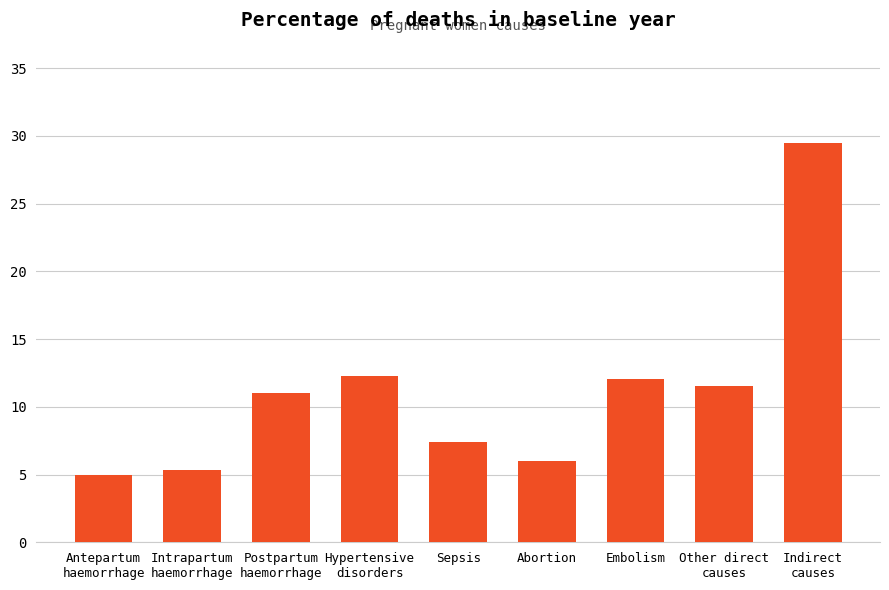

At which label does the data first exceed 11?

Postpartum
haemorrhage